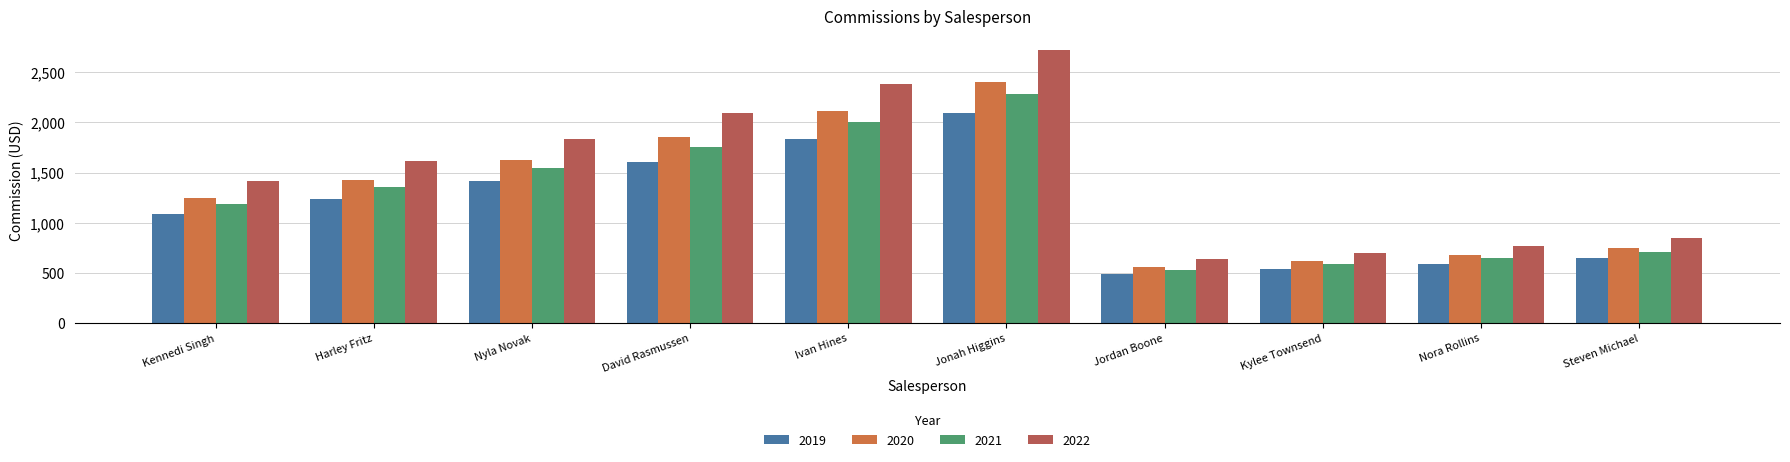

How many groups of bars are there?

10